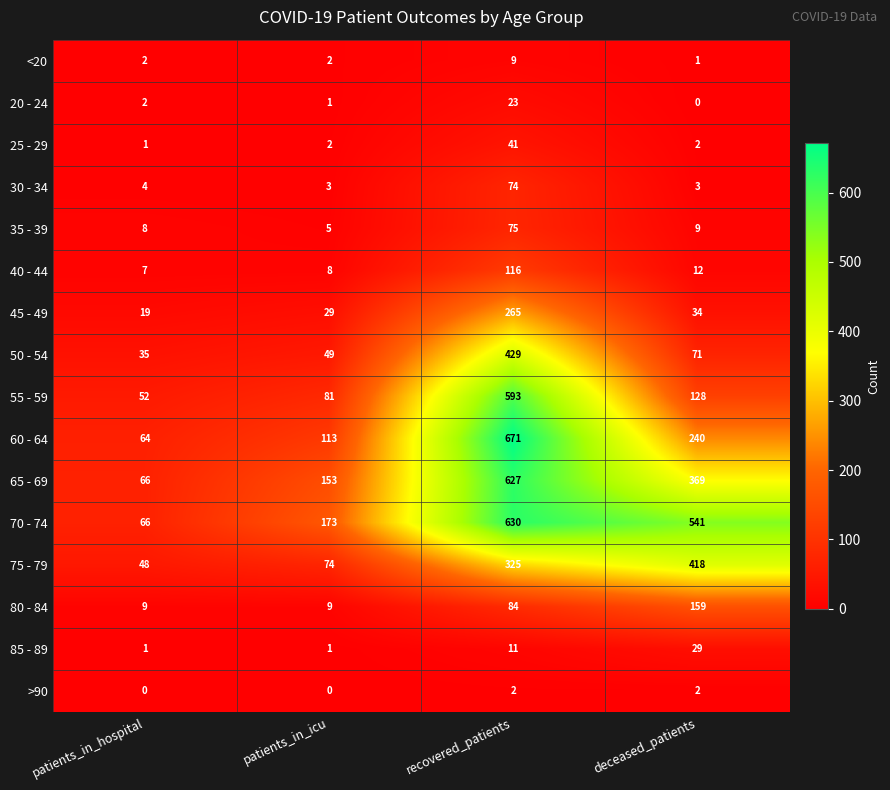

How many distinct data groups are displayed?

16